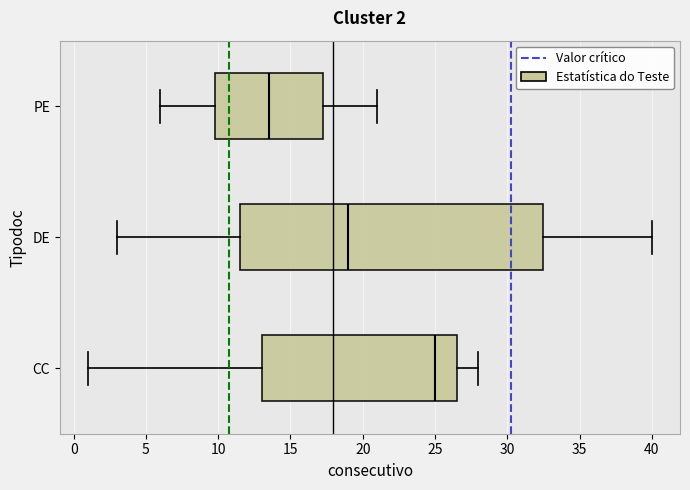

Which box's median line is the furthest to the left?

PE